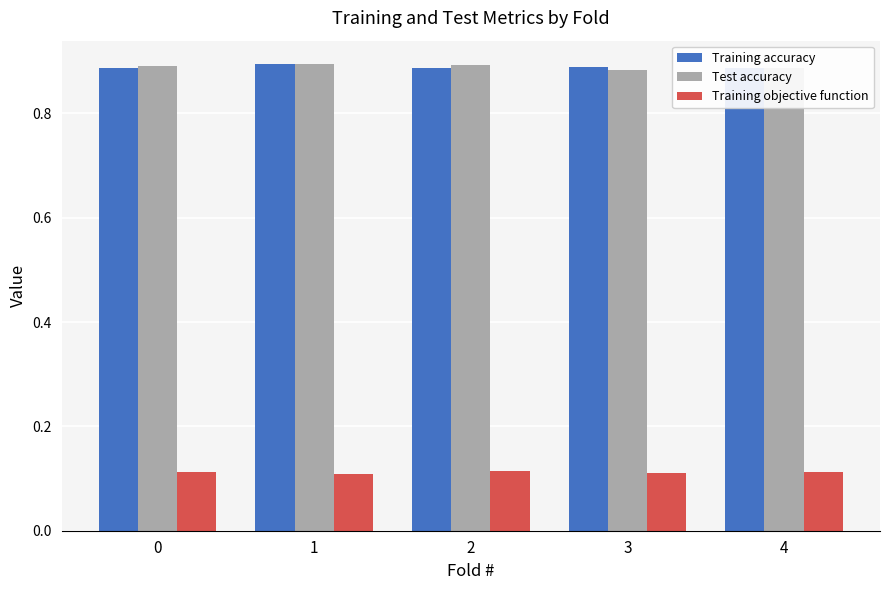

What is the total value across all series at 1?

1.9